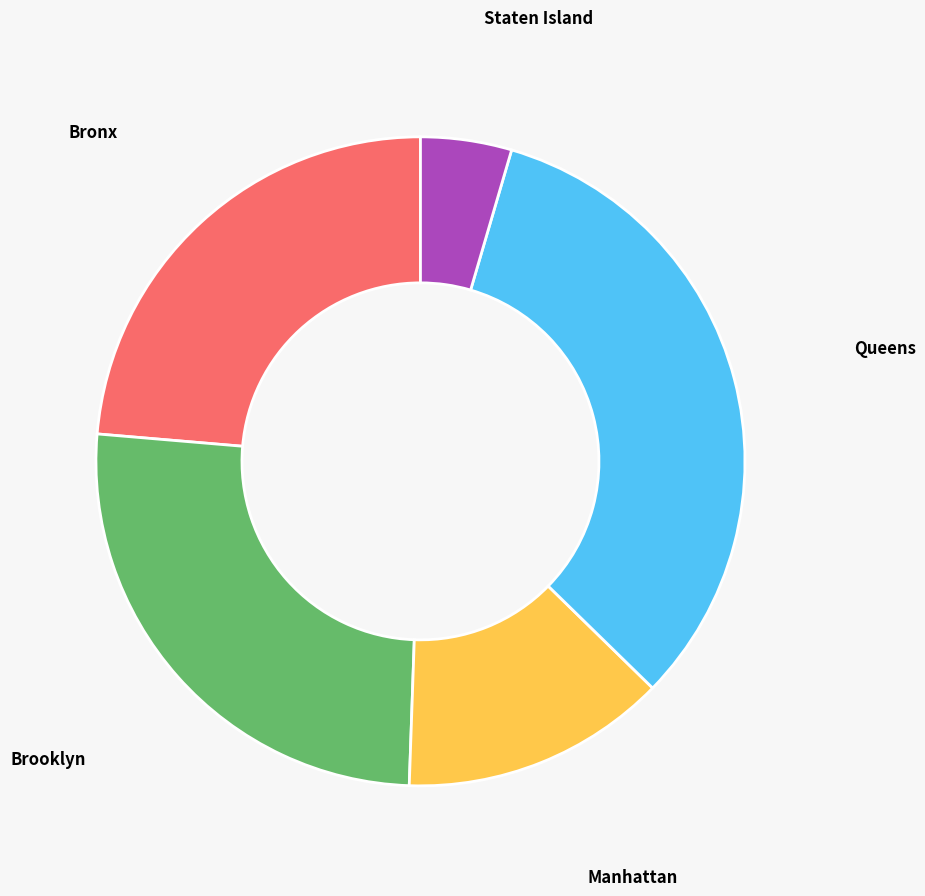

Does any single category account for the majority?

No